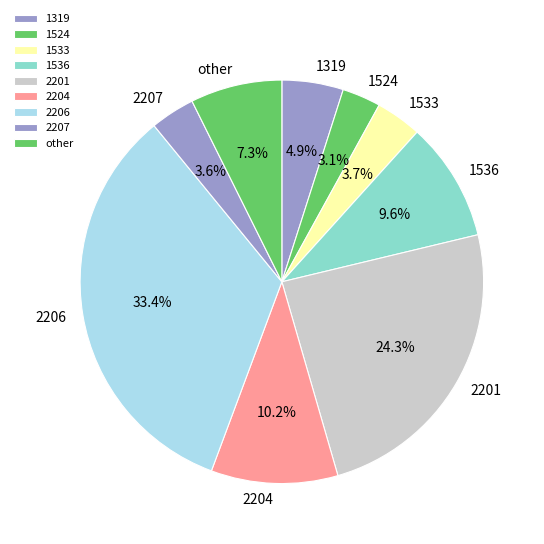

The 1533 slice represents 15% of the pie. True or false?

False